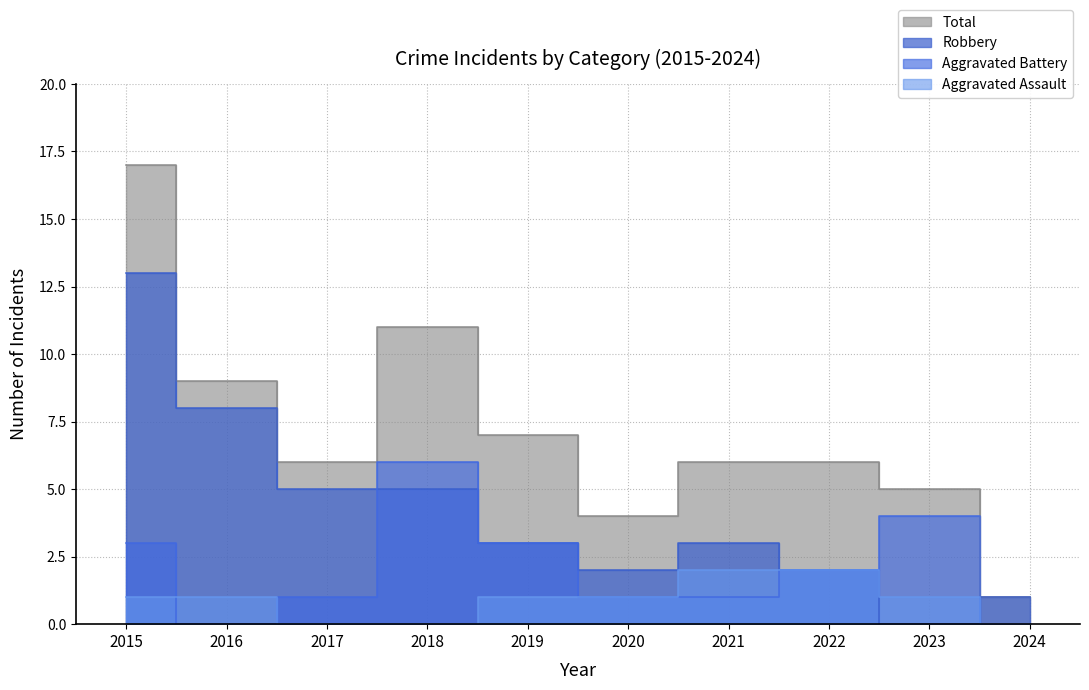

Which category has the highest value in the Aggravated Battery series?

2018